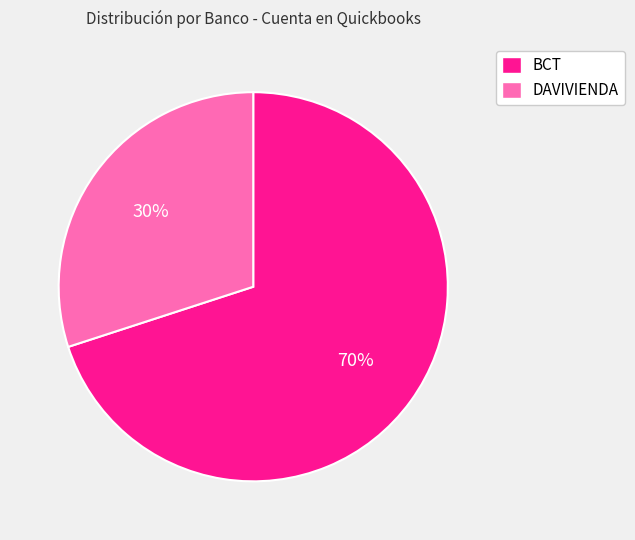

Is there any slice that represents more than half of the pie?

Yes